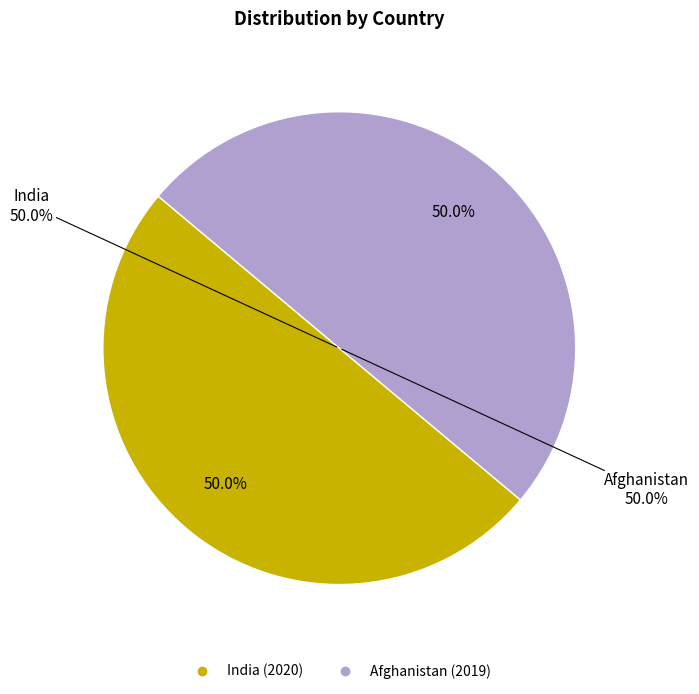

Is there a majority slice in this chart?

Yes